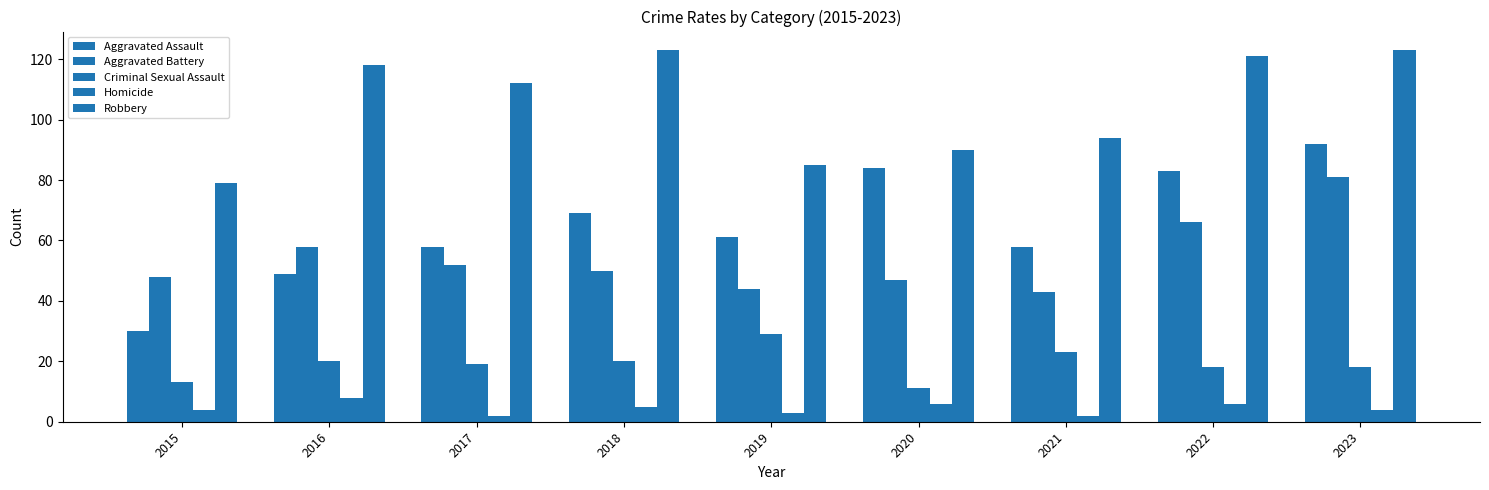

How many data points does each series have?

9